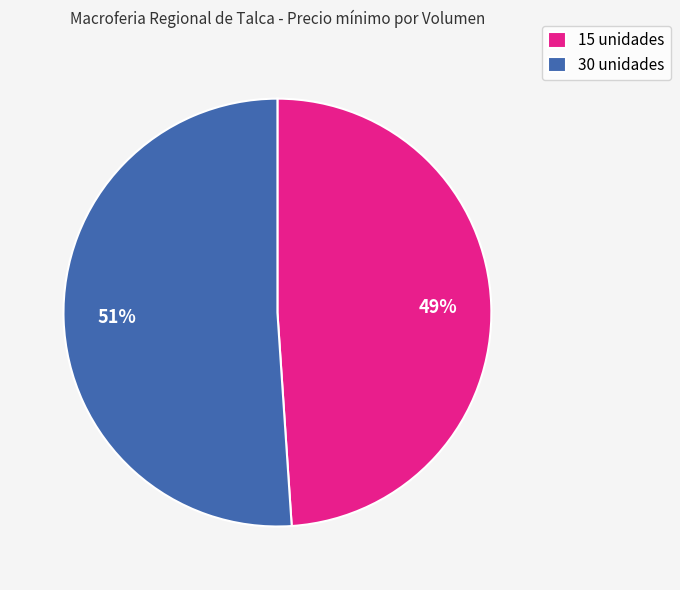

Which slice represents more than half of the pie?

30 unidades